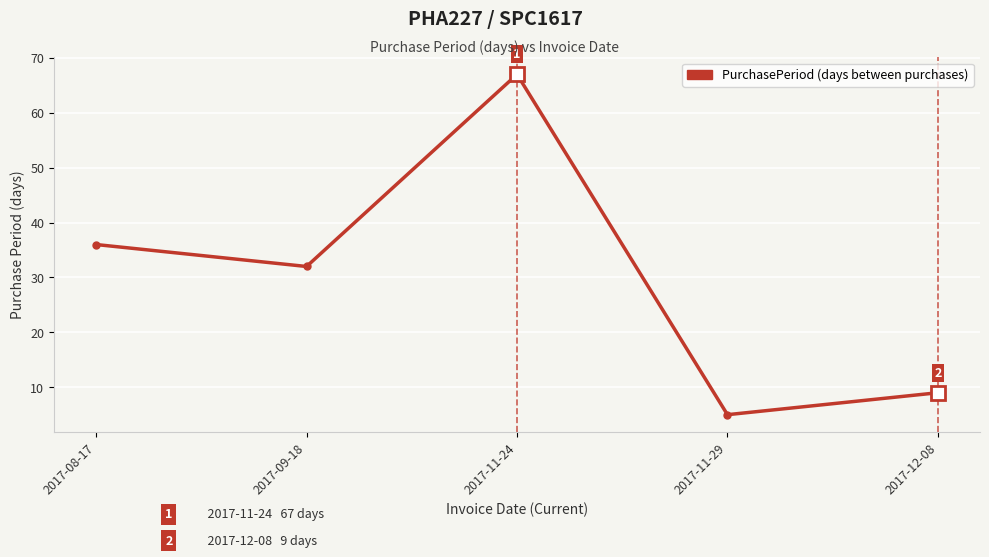

Where is the first local maximum?

2017-11-24